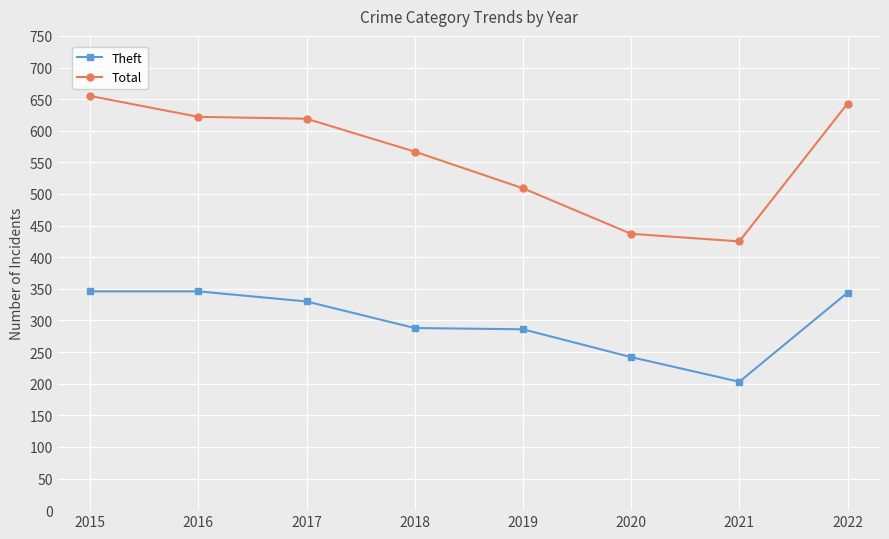

True or false: Total has more than 2 points higher than both neighbors.

False